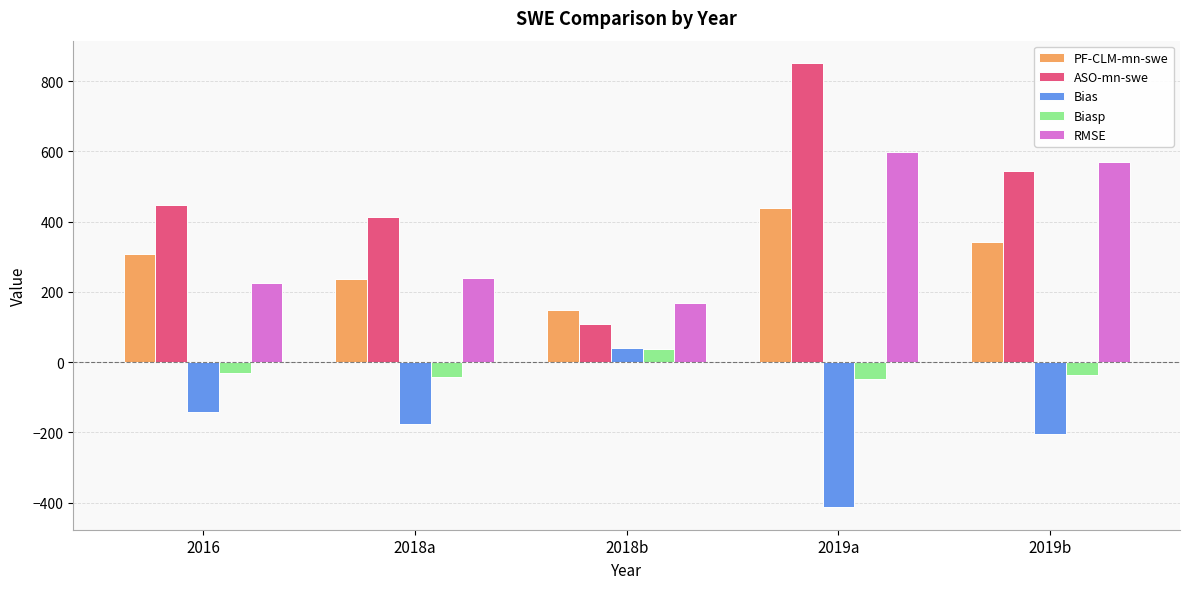

What is the value of the PF-CLM-mn-swe bar at the 3rd from the left?

148.0